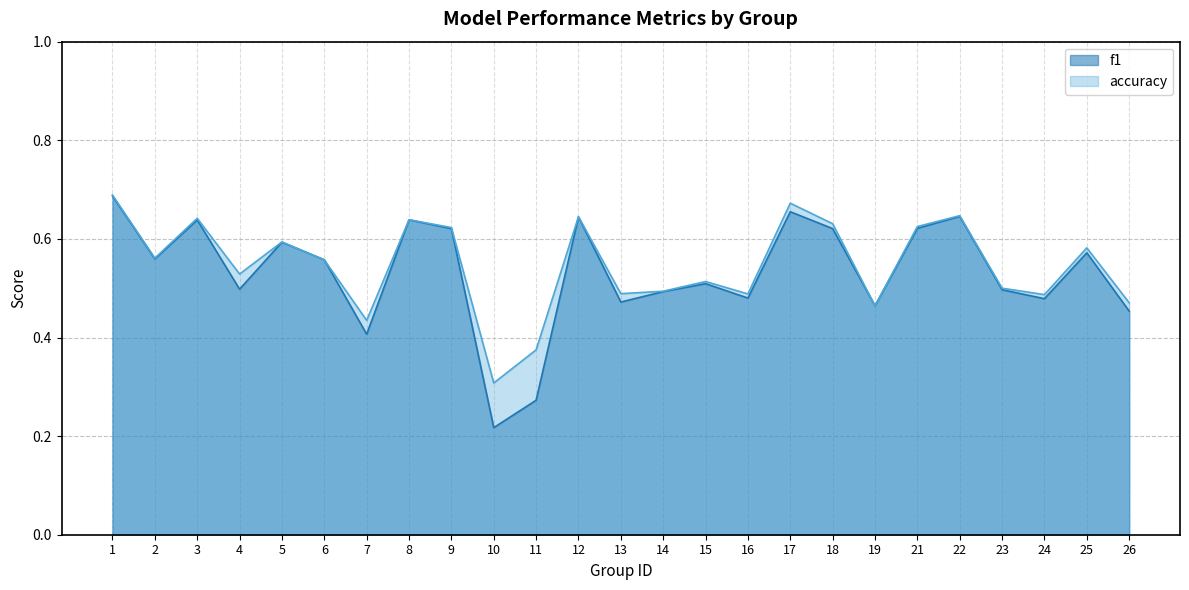

What is the value of the accuracy point at the 10th from the left?

0.3